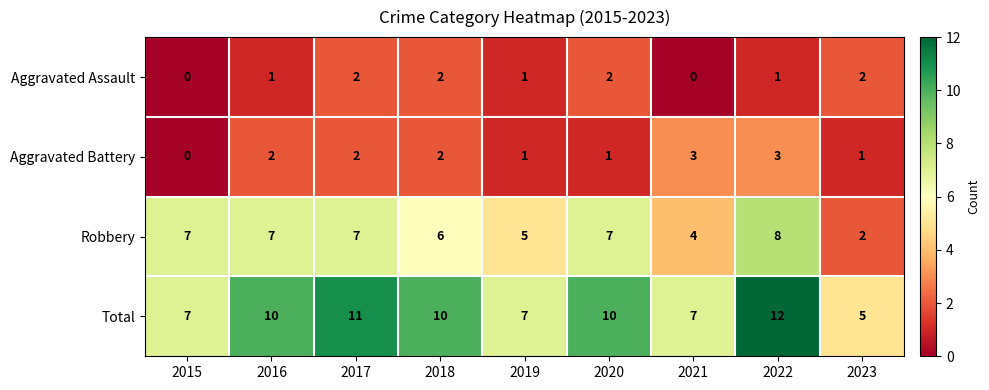

Which series changed the most between 2018 and 2021?

Total